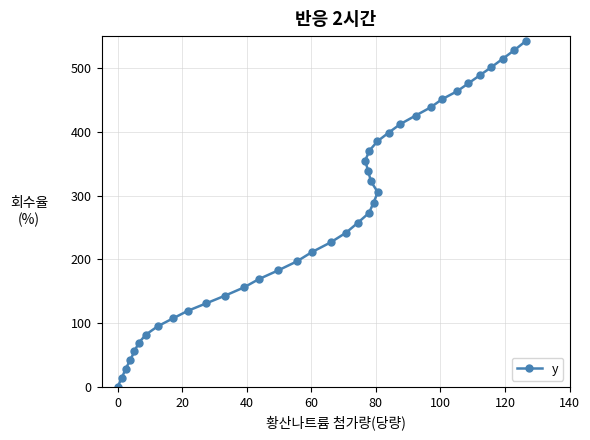

How many series are shown in this chart?

1